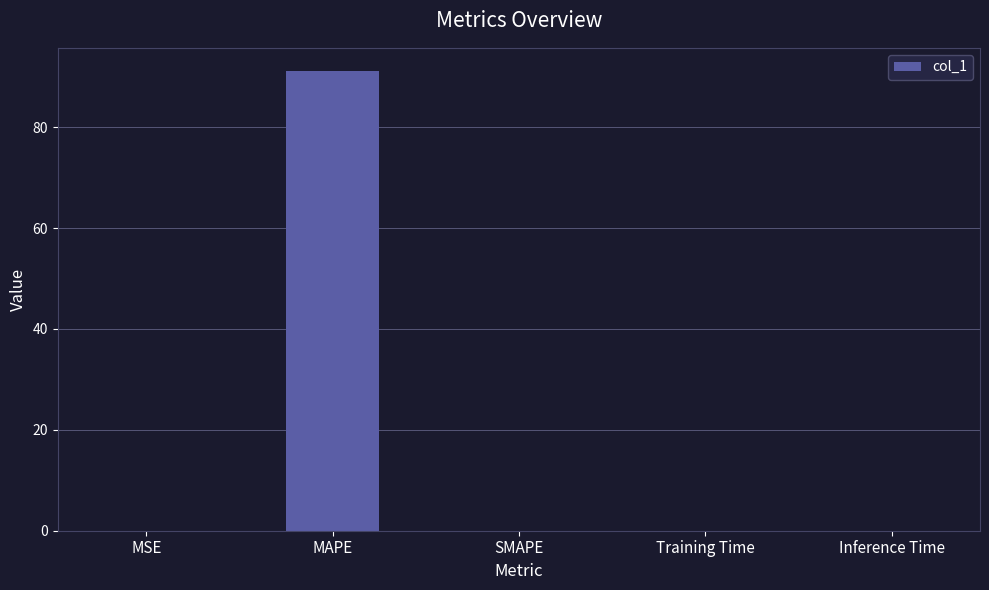

Count the number of data series in this chart.

1